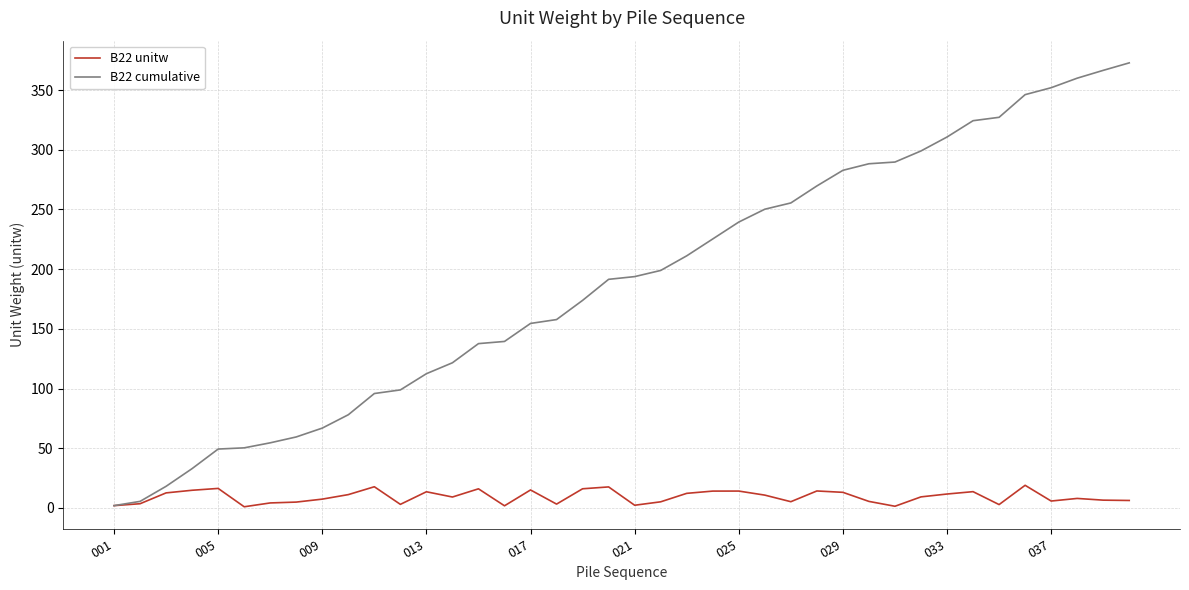

Which series has the widest spread of values?

B22 cumulative